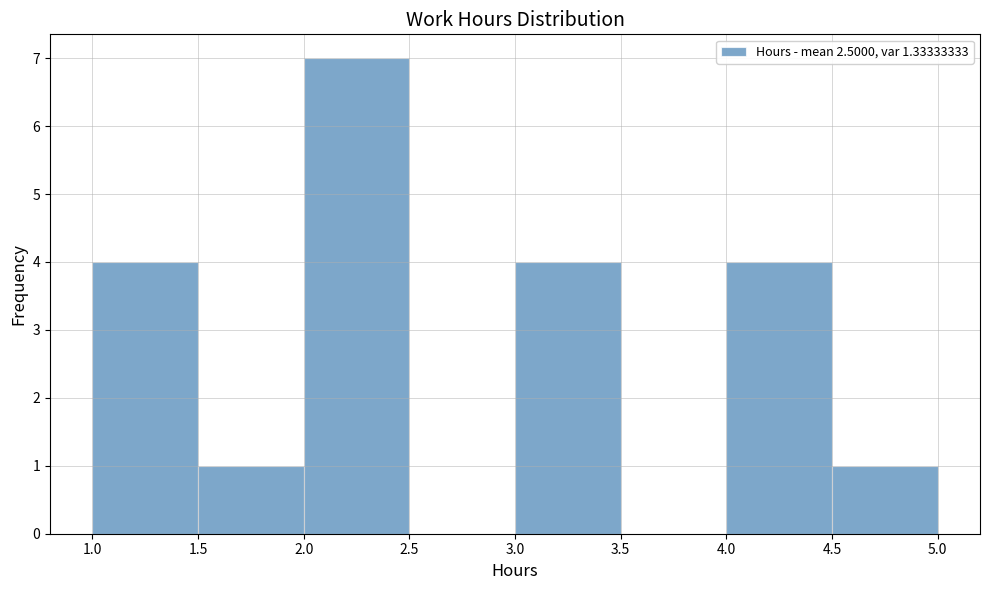

Reading left to right, list every bar in this chart as the range it spans on the x-axis followed by its height. The values are not printed on the chart, so give them approximately, as read against the axis.

1.0 to 1.5: 4
1.5 to 2.0: 1
2.0 to 2.5: 7
2.5 to 3.0: 0
3.0 to 3.5: 4
3.5 to 4.0: 0
4.0 to 4.5: 4
4.5 to 5.0: 1